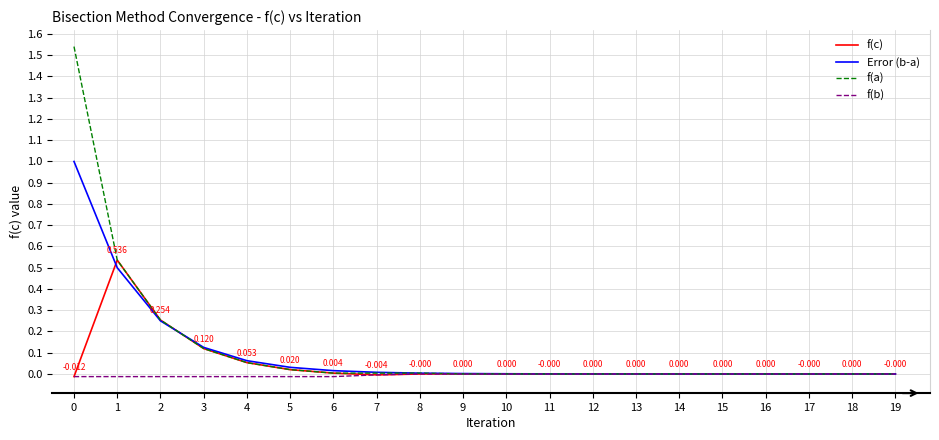

Which series has the largest range (max minus min)?

f(a)